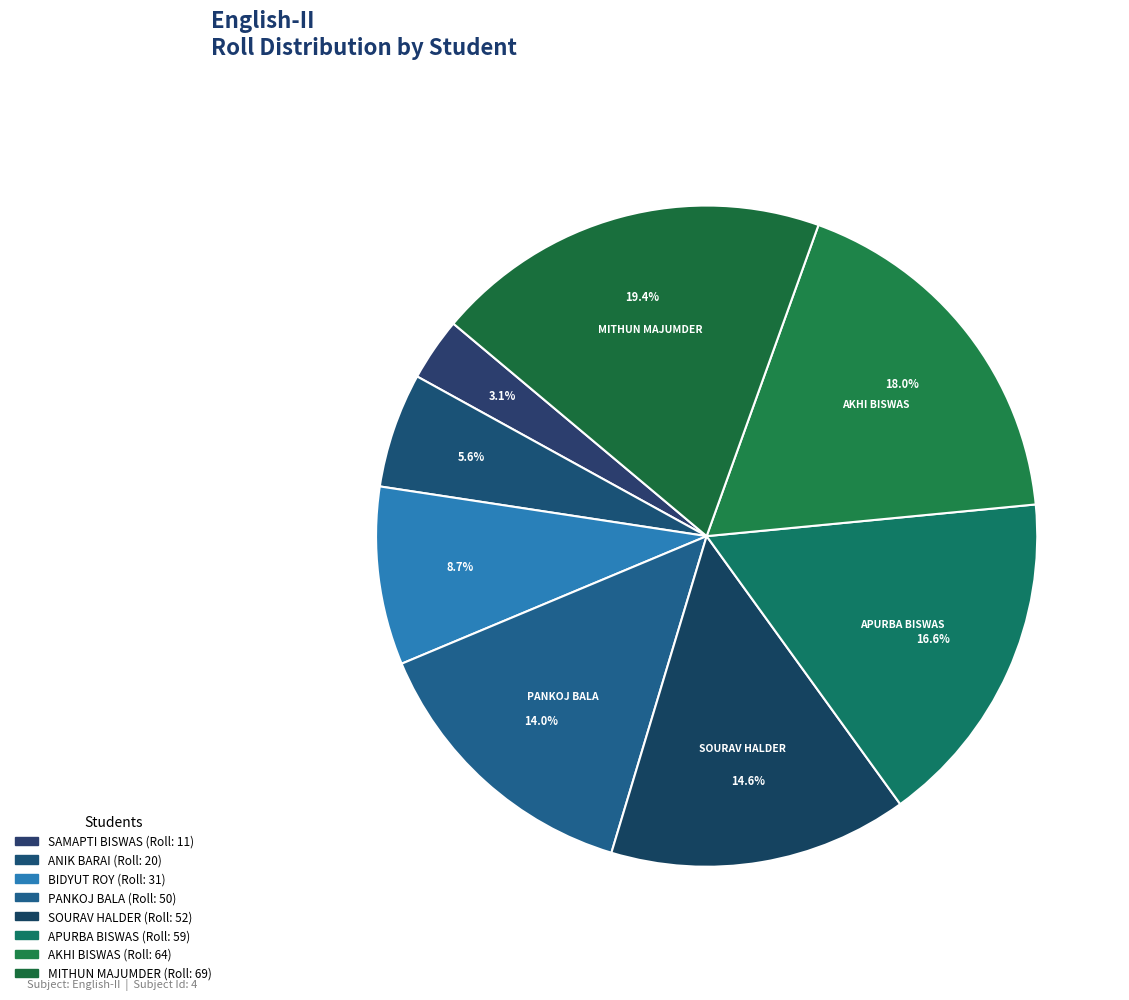

To the nearest percent, what is the combined percentage of BIDYUT ROY and SOURAV HALDER?

23%